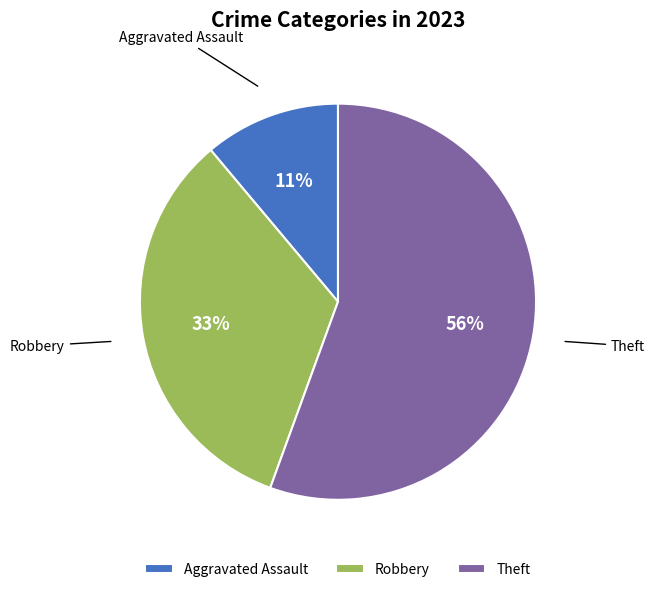

How many segments does this pie chart have?

3